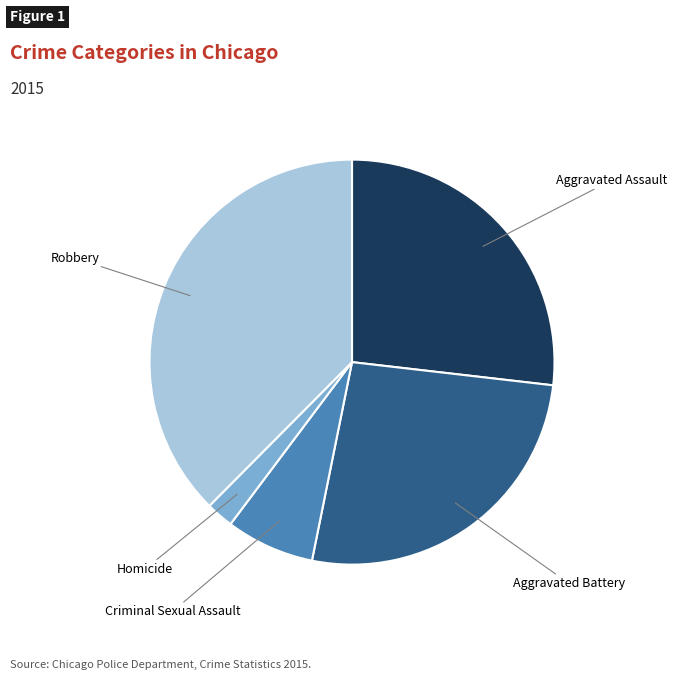

Does any single category account for the majority?

No